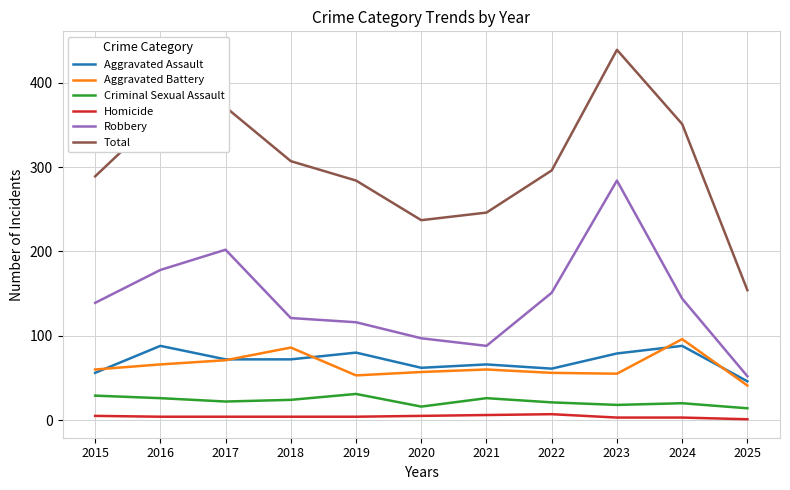

What is the total value across all series at 2018?

614